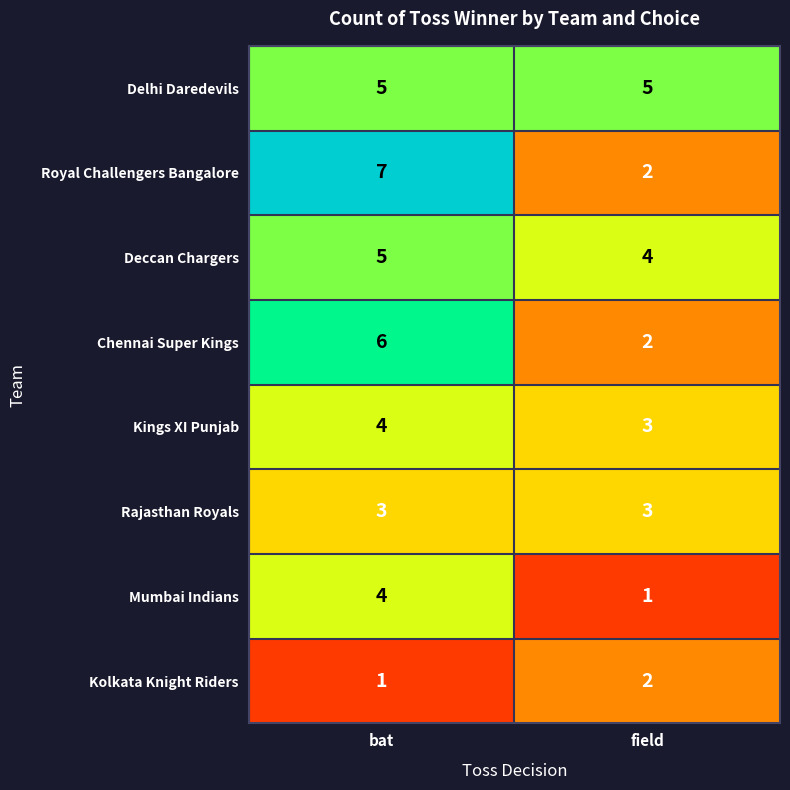

True or false: Royal Challengers Bangalore has a value of 2 at field.

True